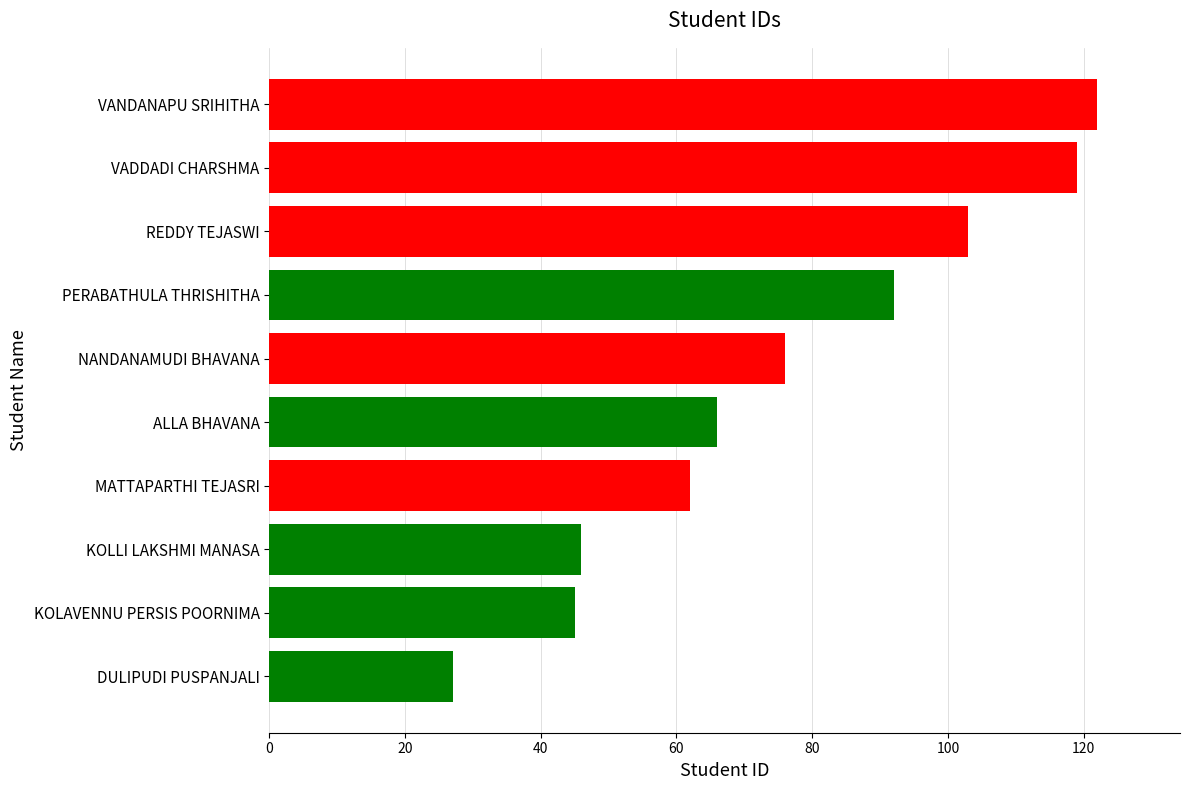

Is it true that the value at VADDADI CHARSHMA is 119?

True